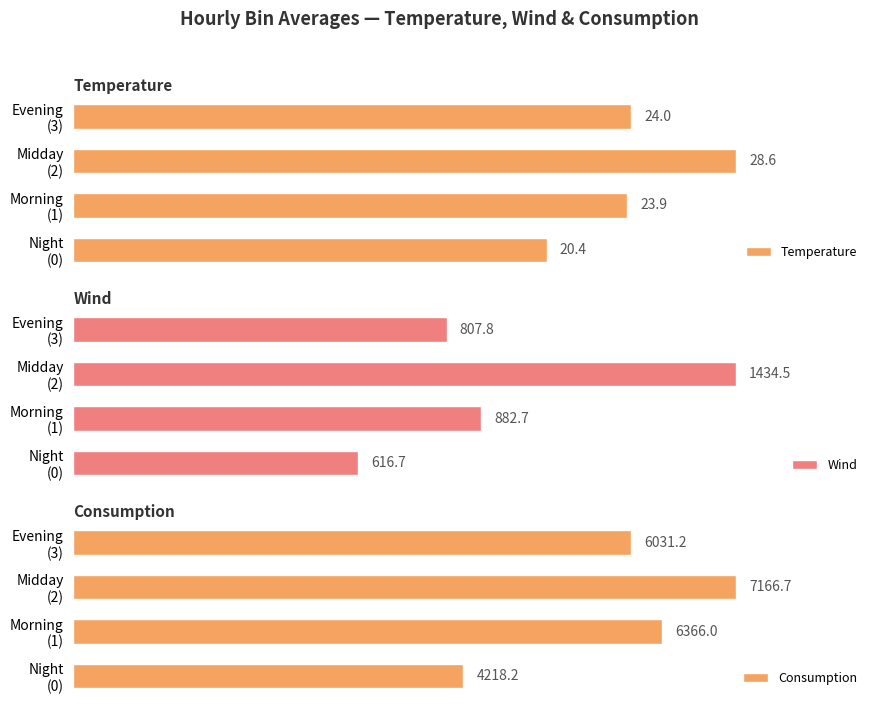

What is the difference between the maximum and minimum values in the Wind series?

817.7